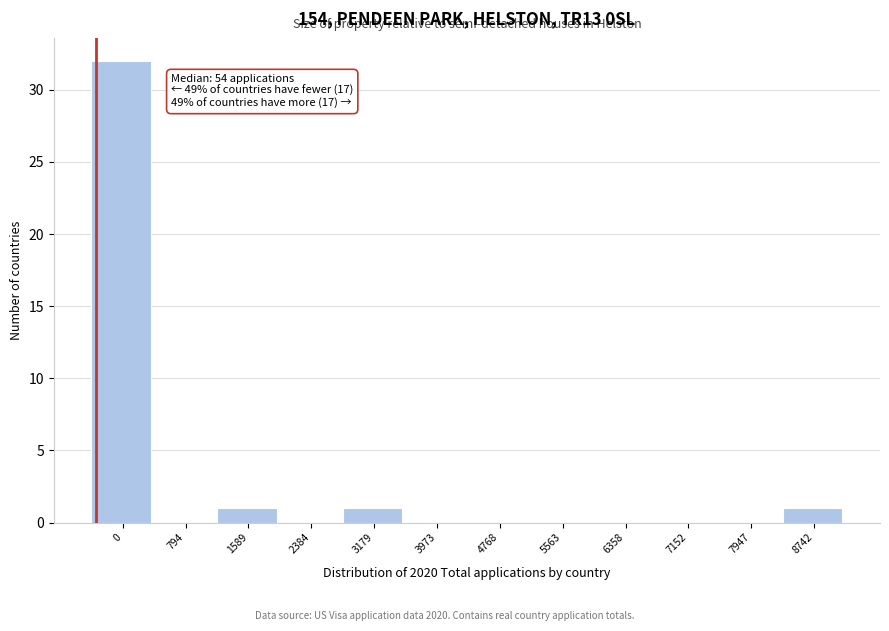

Reading left to right, extract all data points from this chart.

0=32	794=0	1589=1	2384=0	3179=1	3973=0	4768=0	5563=0	6358=0	7152=0	7947=0	8742=1